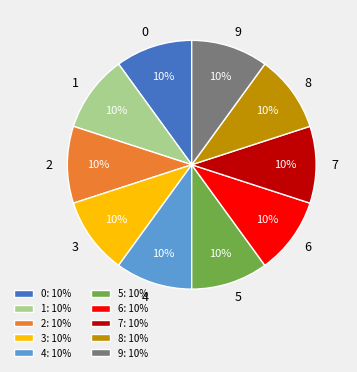

The 3 slice represents 10% of the pie. True or false?

True